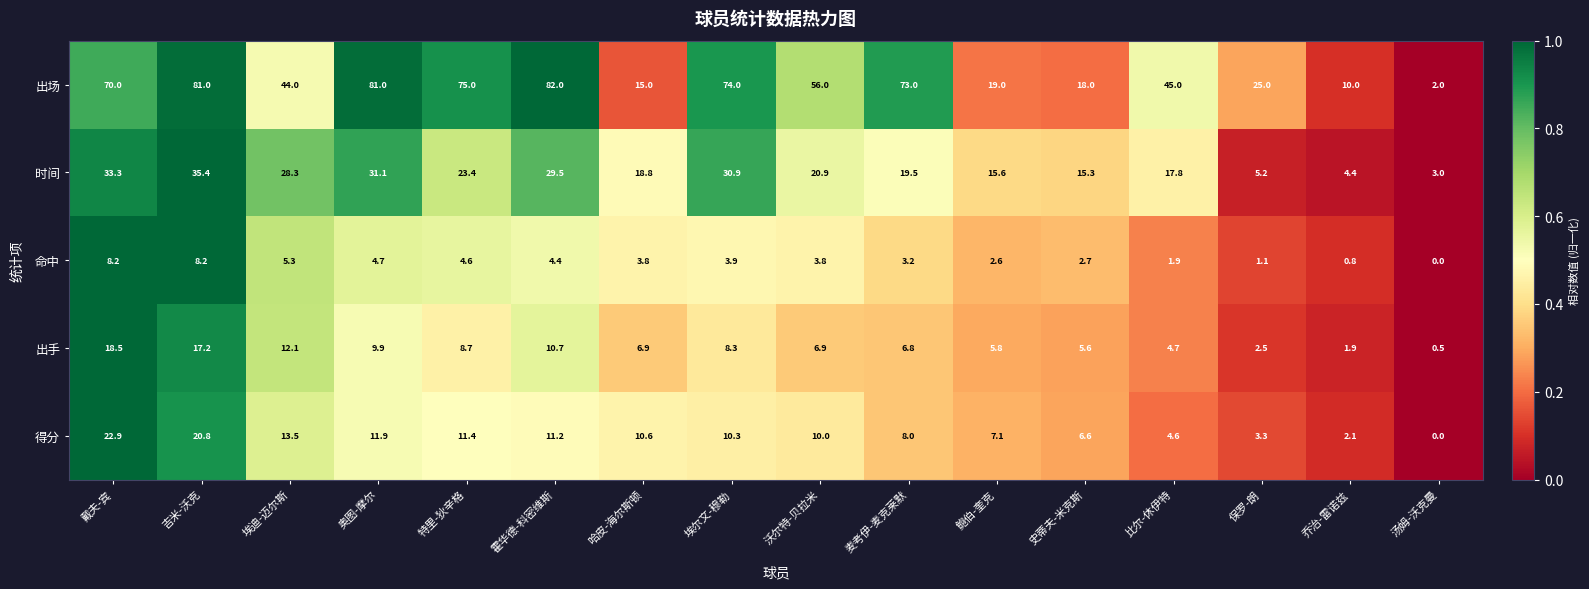

Which category has the lowest value across all series?

汤姆-沃克曼